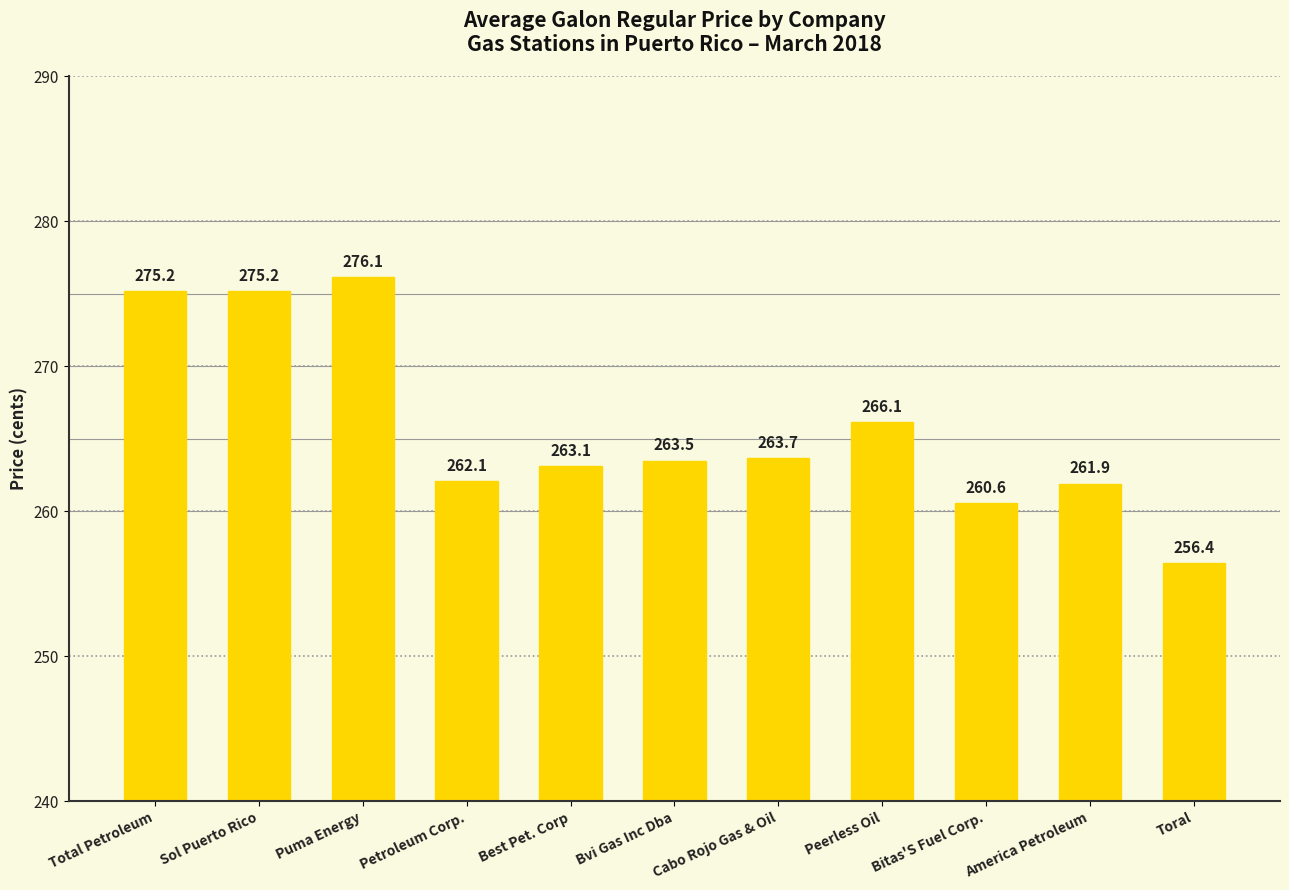

Are the bars horizontal?

No